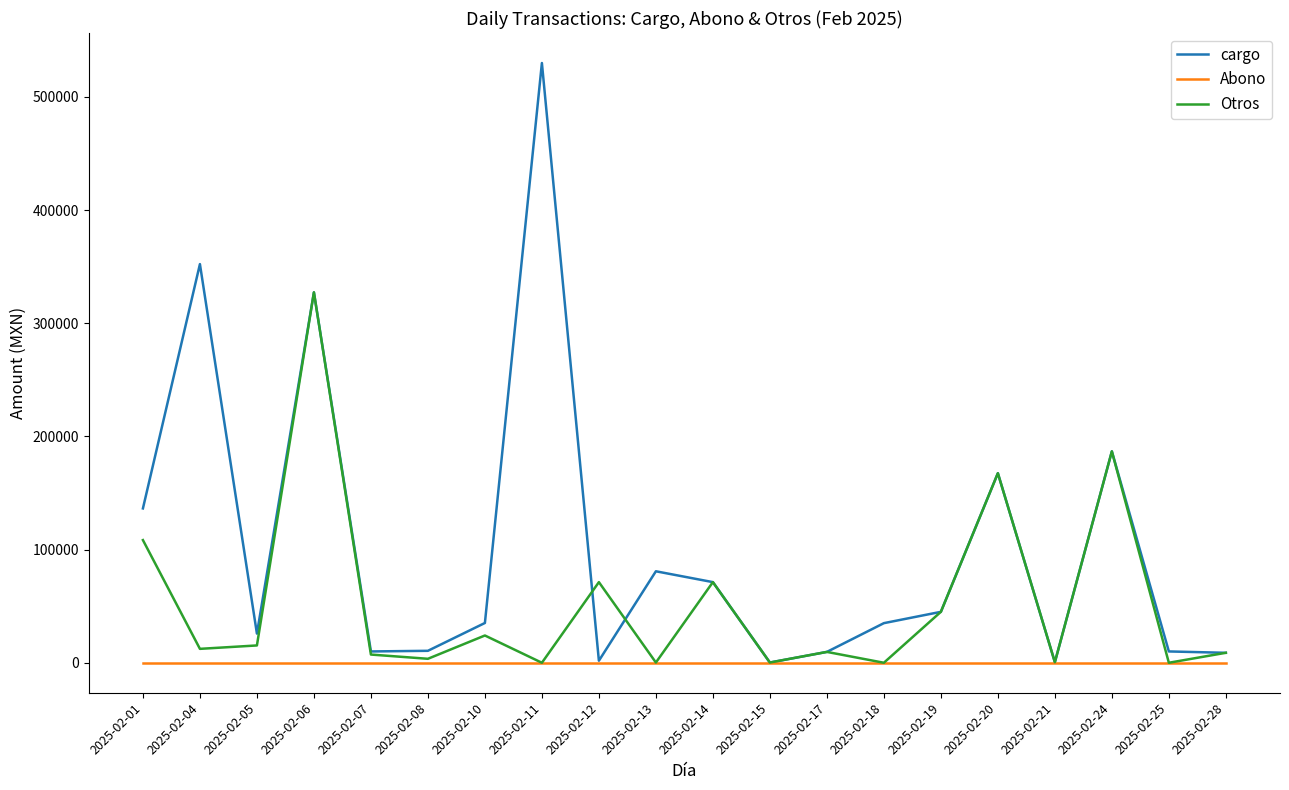

At which category does cargo reach its first local valley?

2025-02-05